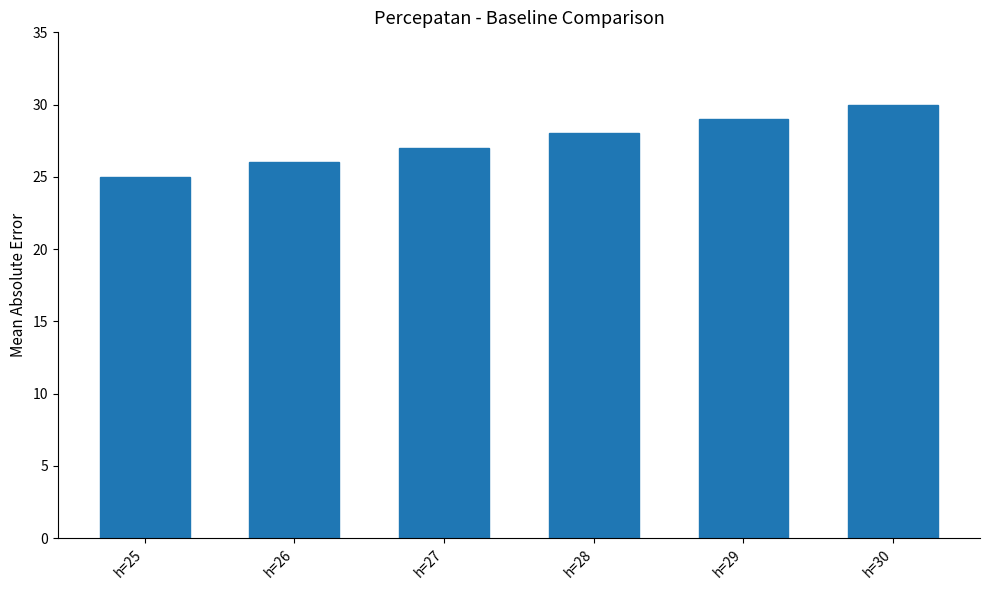

What is the average value?

28